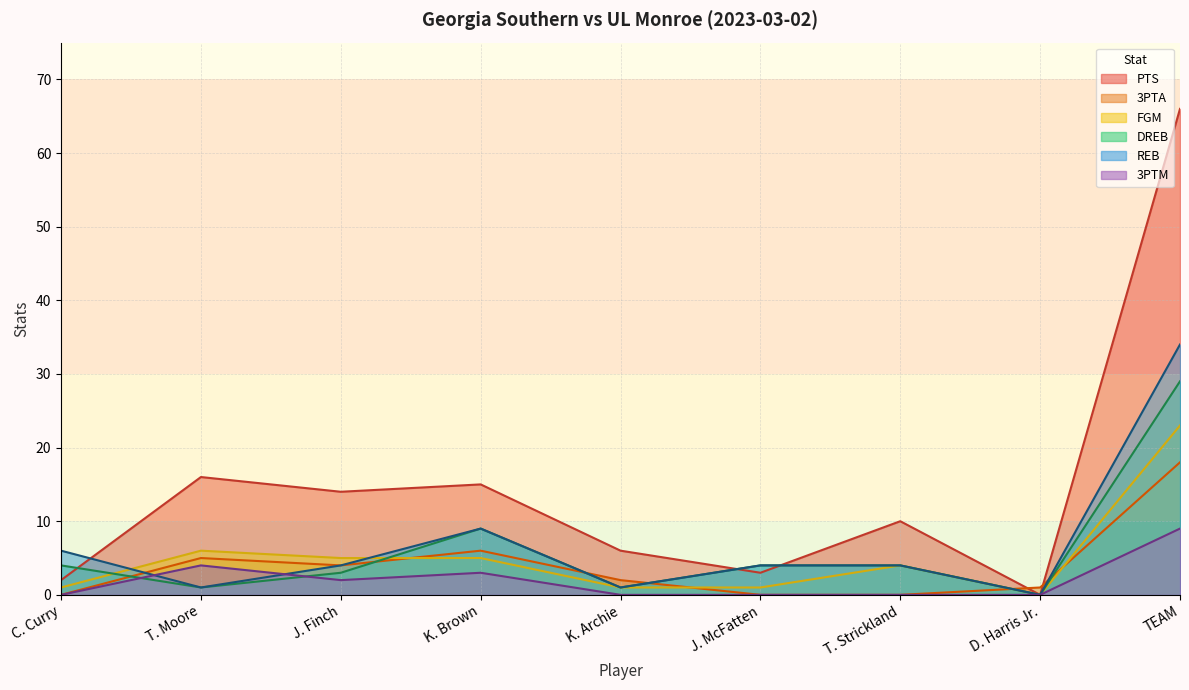

List the labels in order of PTS value, largest first.

TEAM, T. Moore, K. Brown, J. Finch, T. Strickland, K. Archie, J. McFatten, C. Curry, D. Harris Jr.